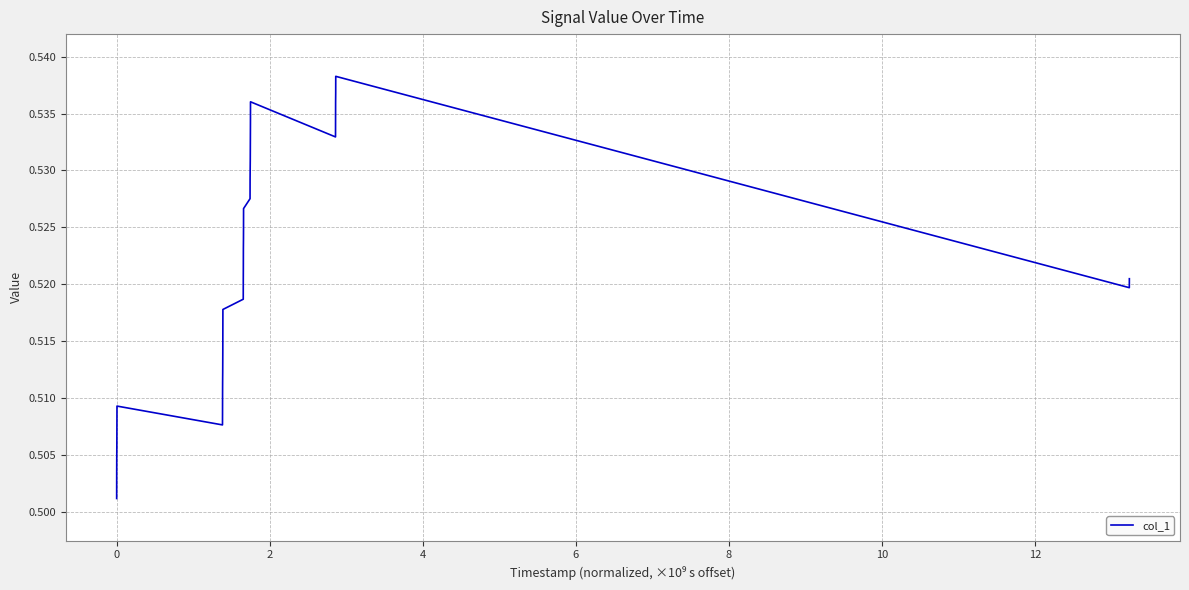

Does the chart have visible grid lines?

Yes